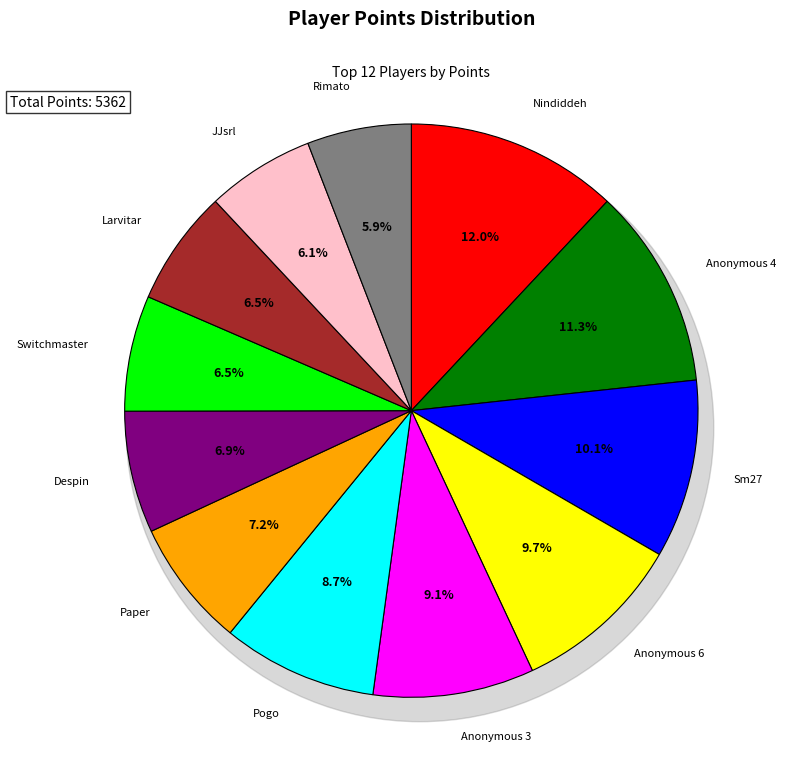

Between Pogo and Rimato, which is larger?

Pogo